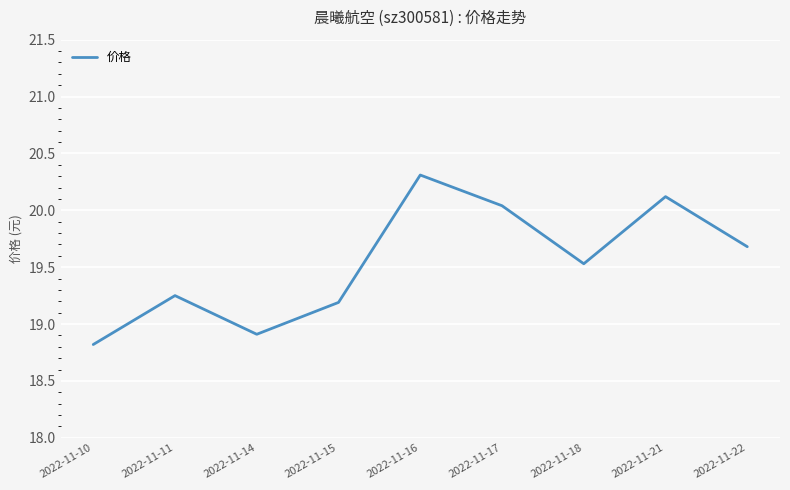

How many values exceed 19?

7